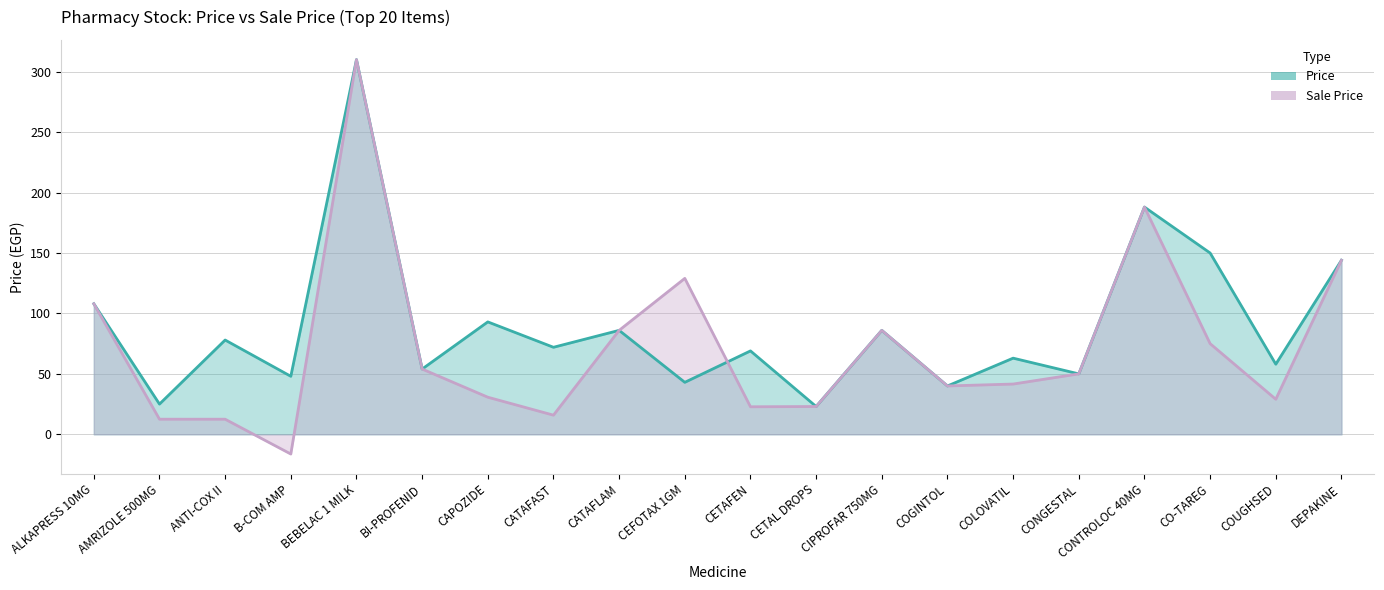

What is the label of the 4th point from the right?

CONTROLOC 40MG